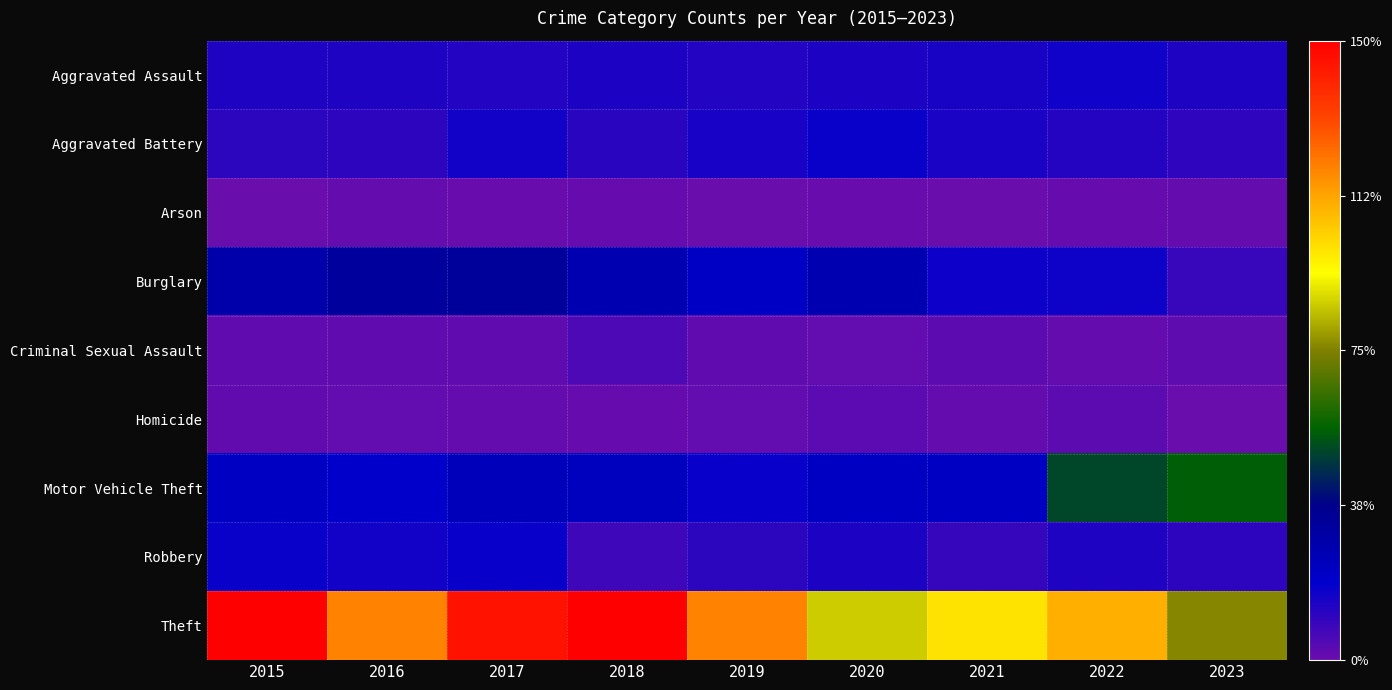

What is the total value across all series at 2020?

635